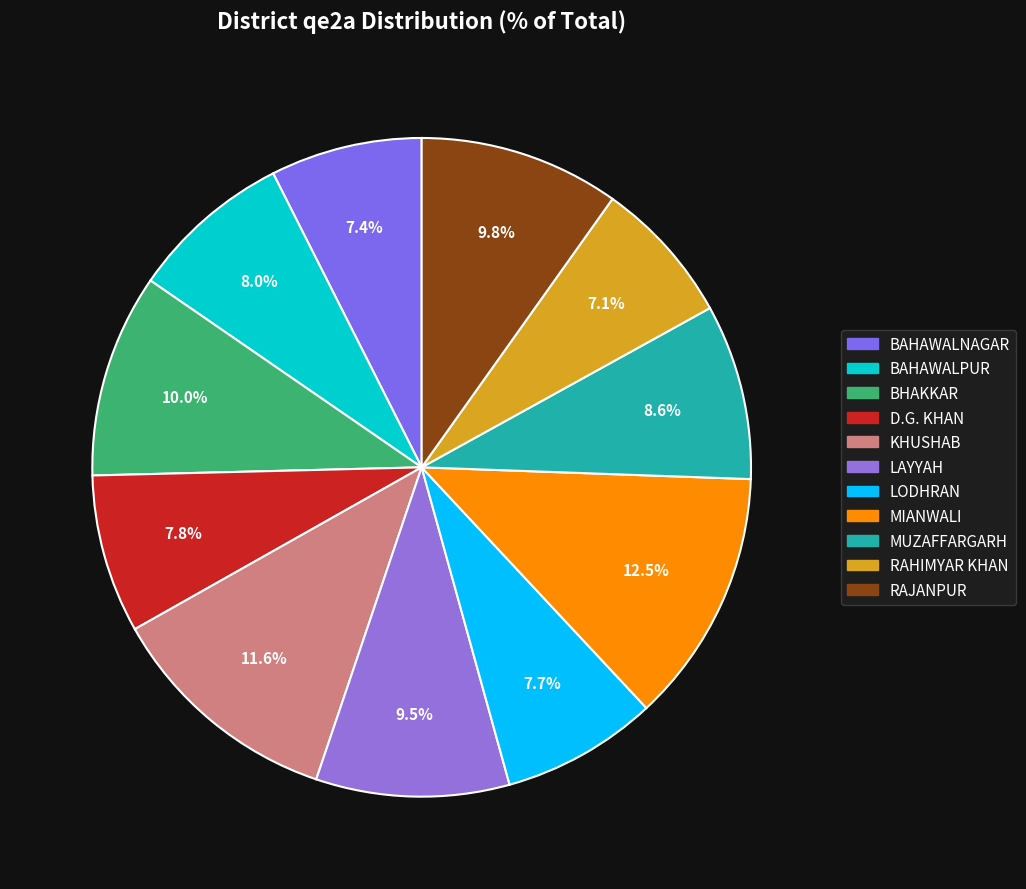

What portion of the pie excludes LODHRAN?

92.3%